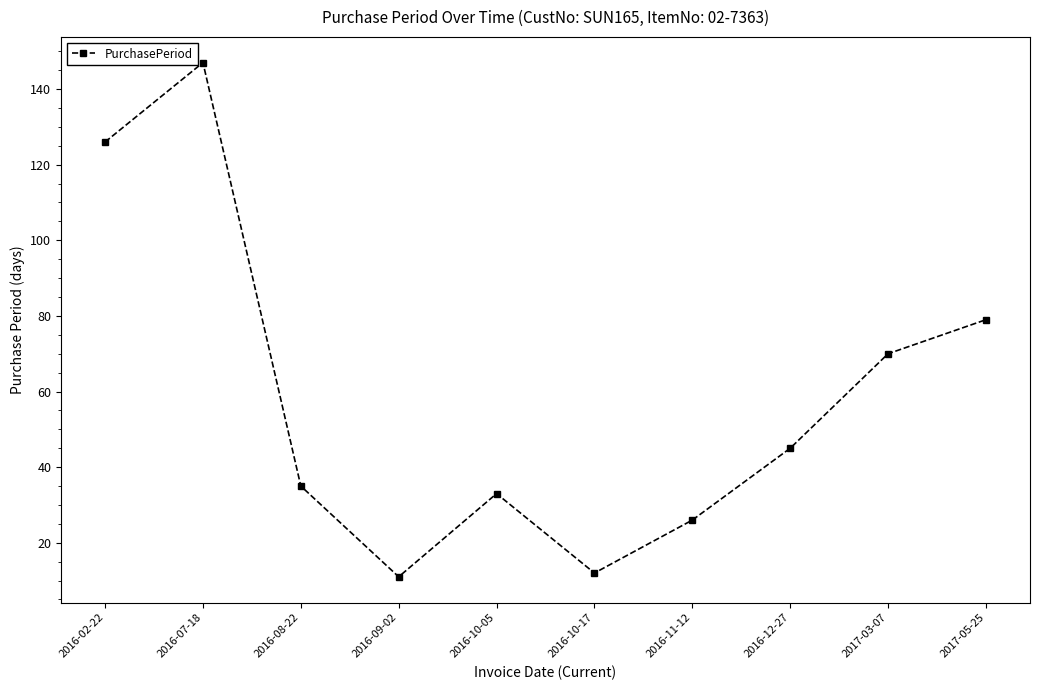

What is the label of the 2nd point from the right?

2017-03-07